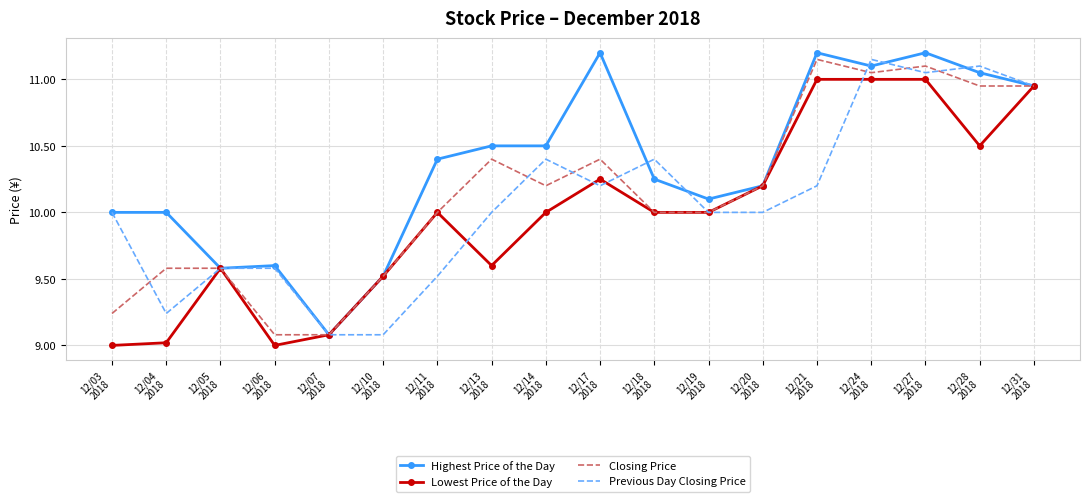

What is the lowest value of the Previous Day Closing Price series?

9.1